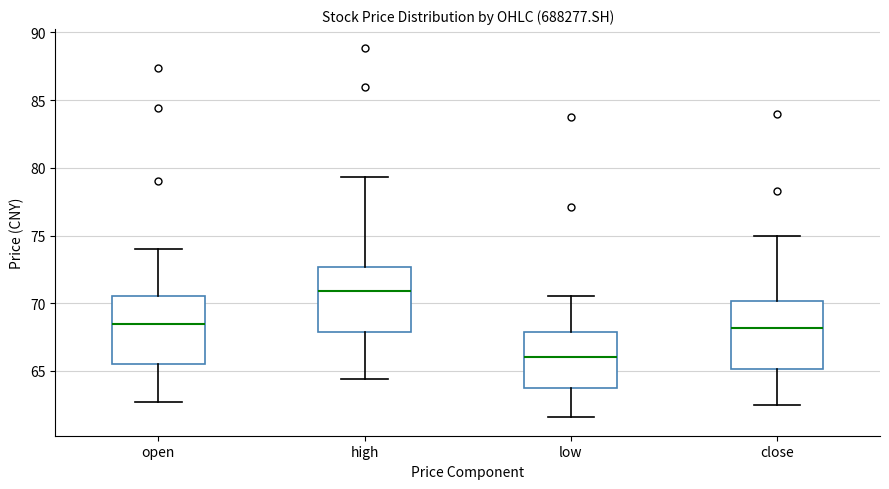

Reading left to right, read every box against the y-axis: the position of its median line, the range the box covers, and the ends of its whiskers. The values are not printed on the chart, so give them approximately, as read against the axis.

open: median 68.5, box 65.5 to 70.5, whiskers 62.5 to 74.0
high: median 71.0, box 68.0 to 72.5, whiskers 64.5 to 79.5
low: median 66.0, box 63.5 to 68.0, whiskers 61.5 to 70.5
close: median 68.0, box 65.0 to 70.0, whiskers 62.5 to 75.0